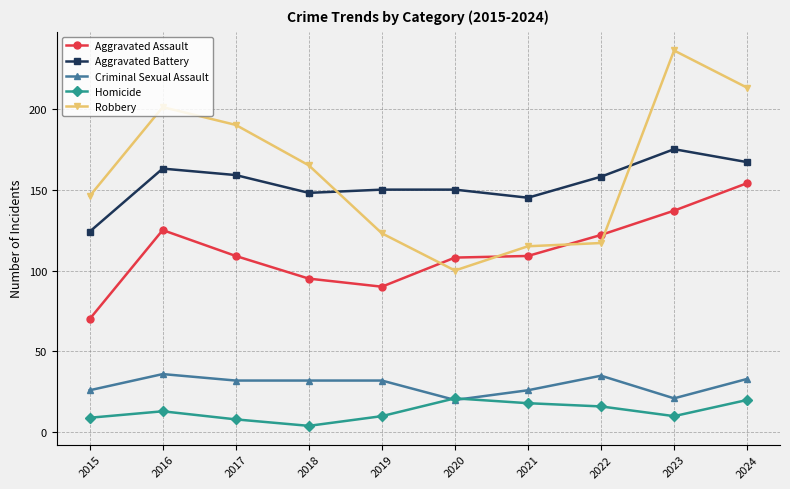

What is the sum of the Homicide values at 2015 and 2020?

30